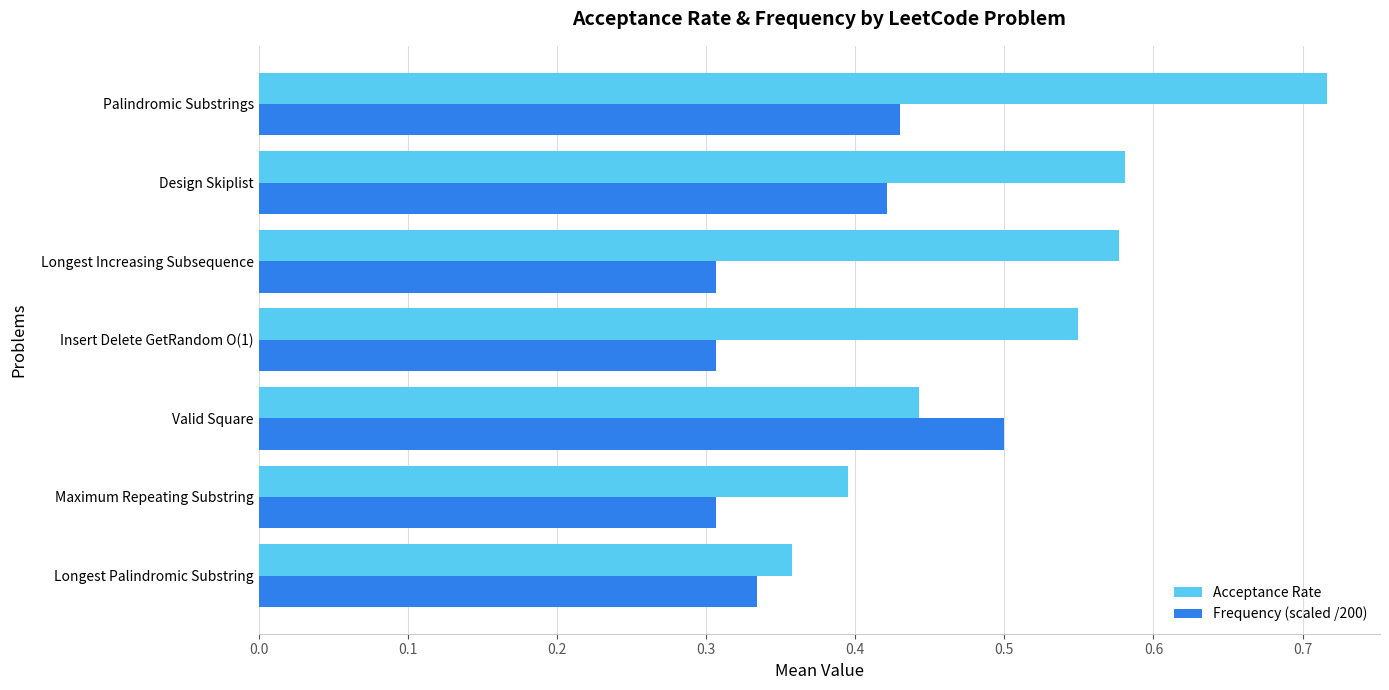

What is the difference between the second highest and minimum values in the Acceptance Rate series?

0.2